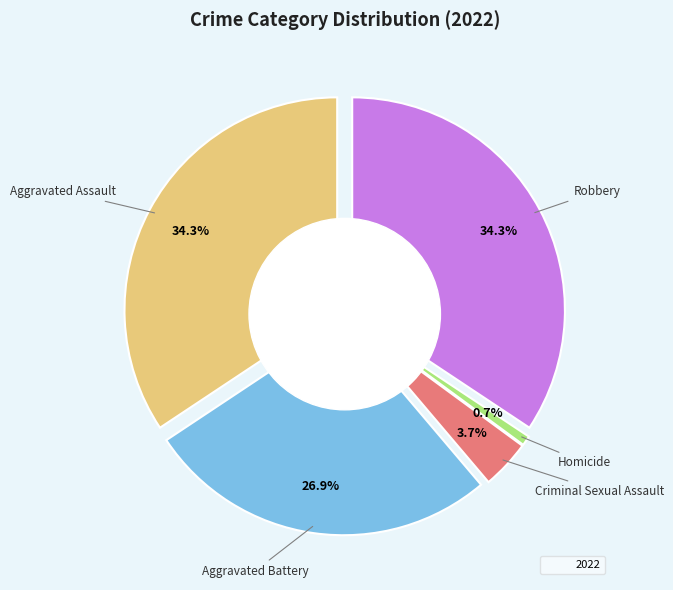

Rank the categories by value from lowest to highest.

Homicide, Criminal Sexual Assault, Aggravated Battery, Aggravated Assault, Robbery